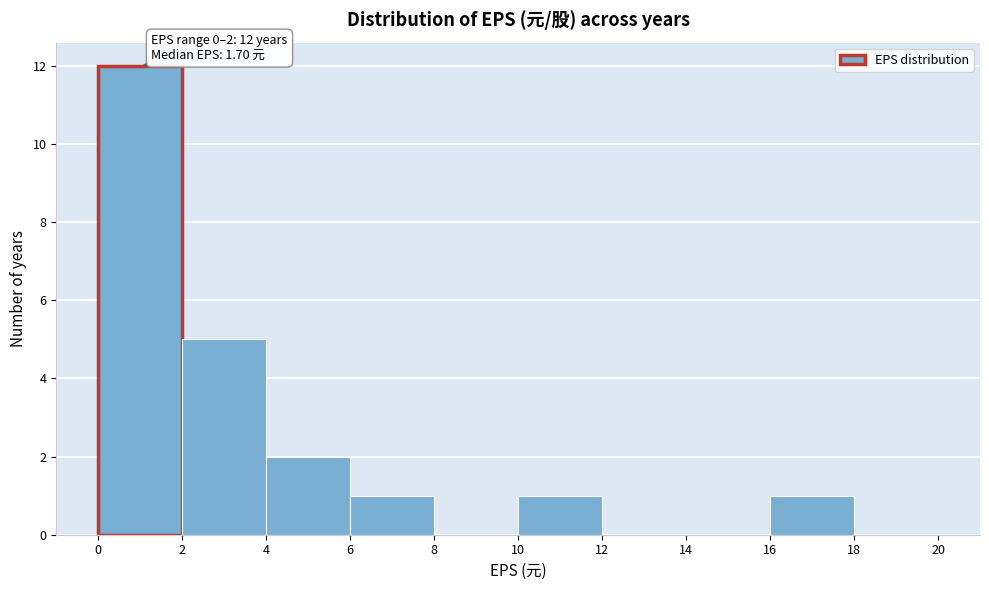

Which range on the x-axis has the tallest bar?

0 to 2